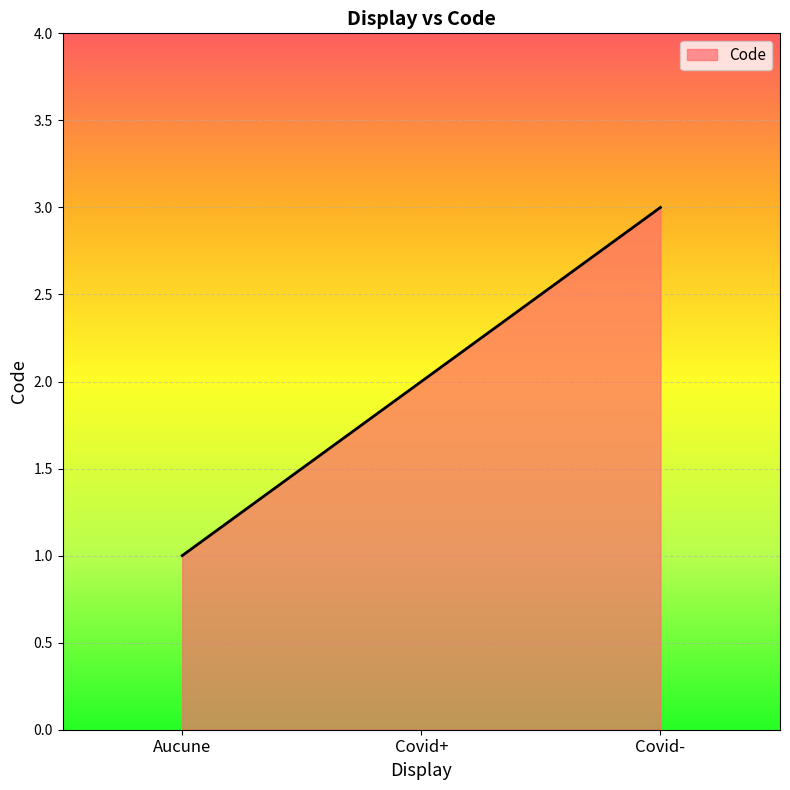

How many values are between 1 and 3?

3